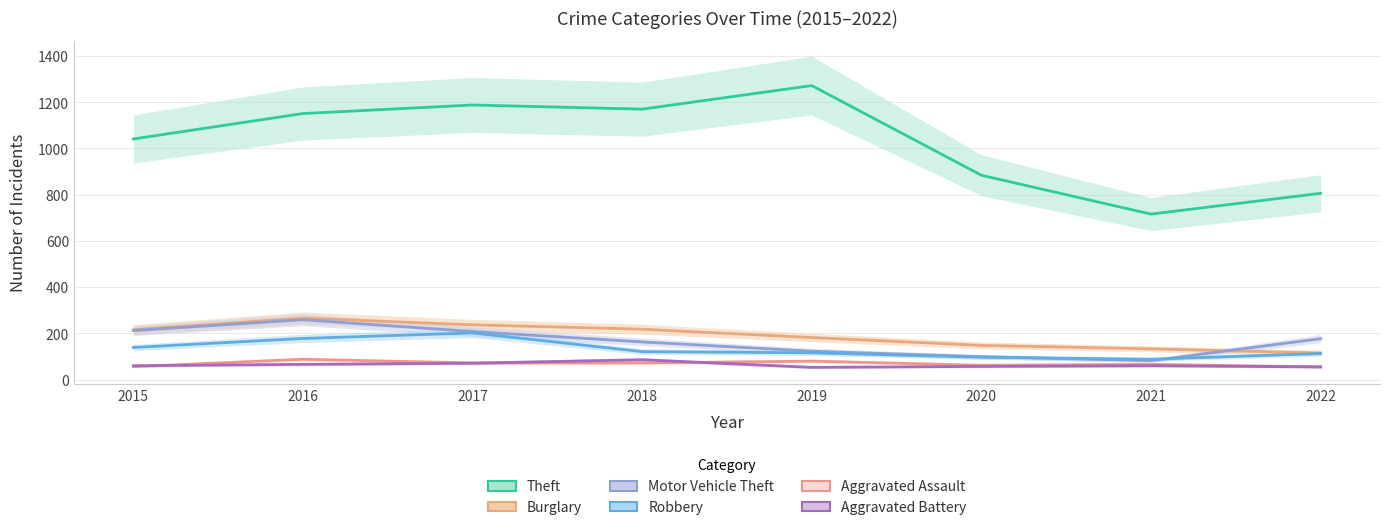

What are all the series names shown in the legend?

Theft, Burglary, Motor Vehicle Theft, Robbery, Aggravated Assault, Aggravated Battery